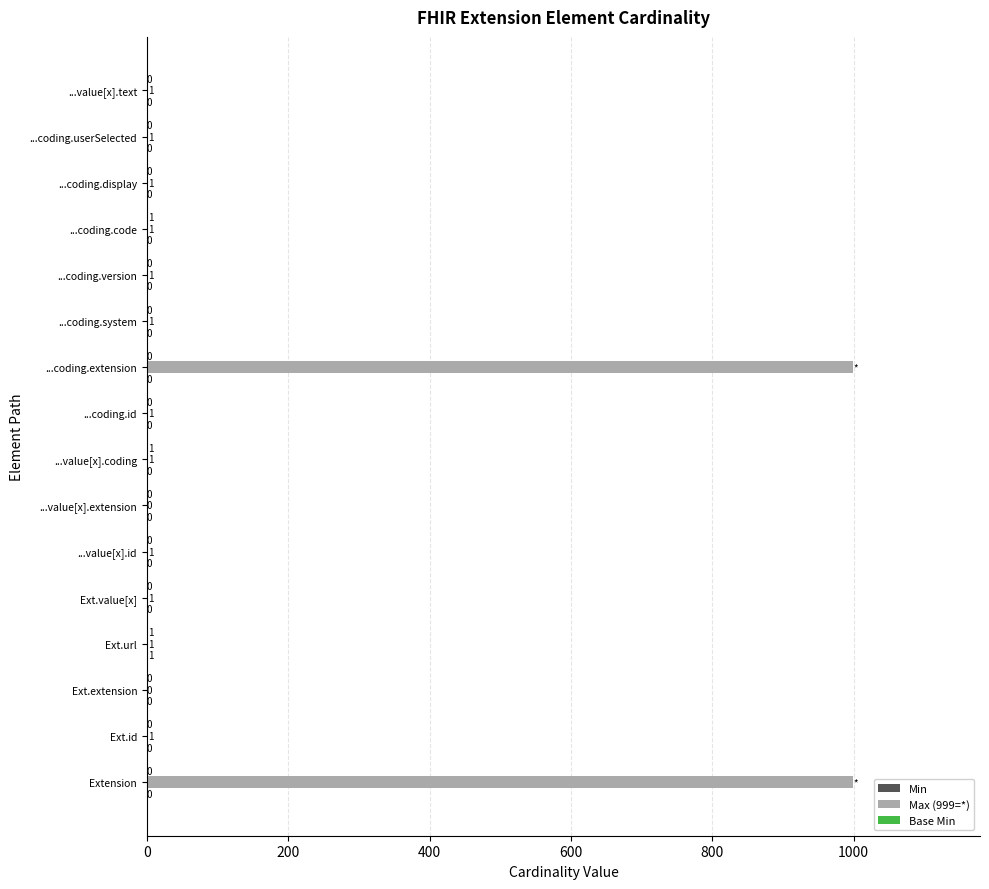

The Max (999=*) series shows 1 at ...value[x].text. True or false?

True